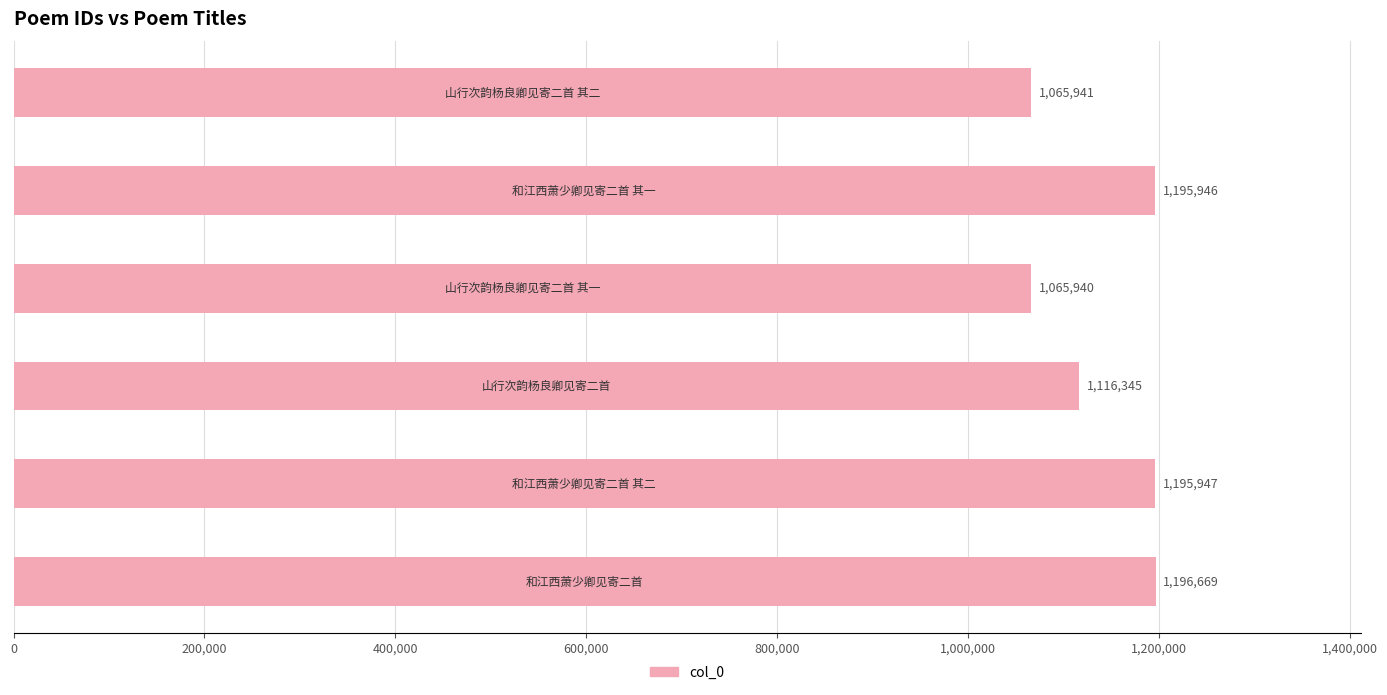

What is the difference between the maximum and minimum values?

130729